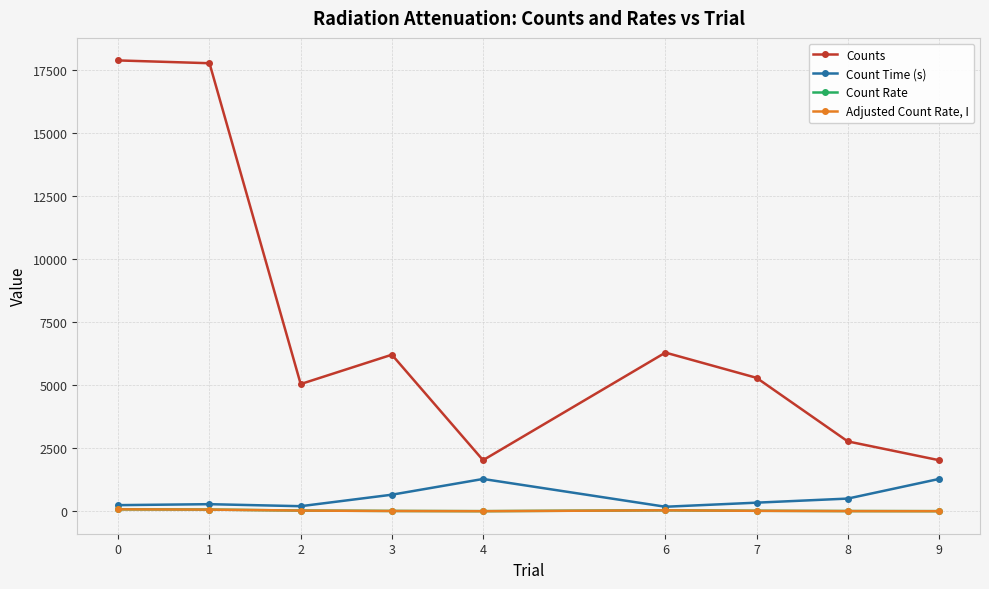

The value of Count Time (s) at 6 is 176.0. True or false?

True